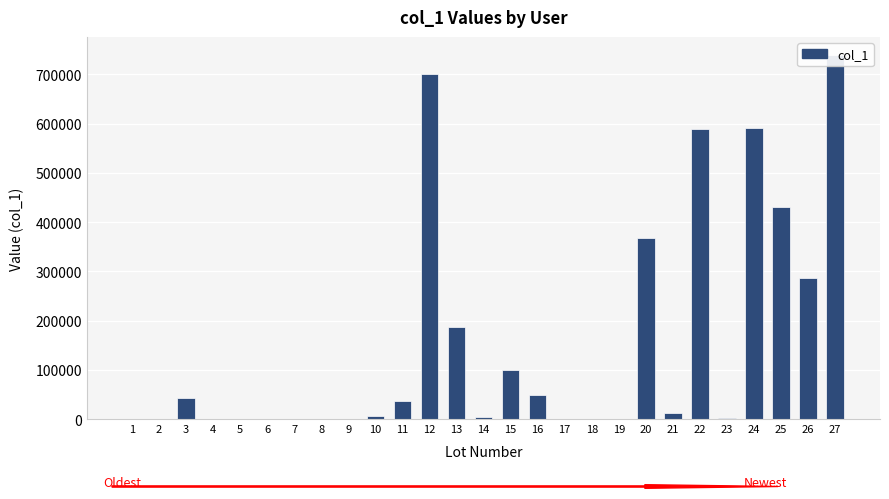

The value at 27 is 739406. True or false?

True